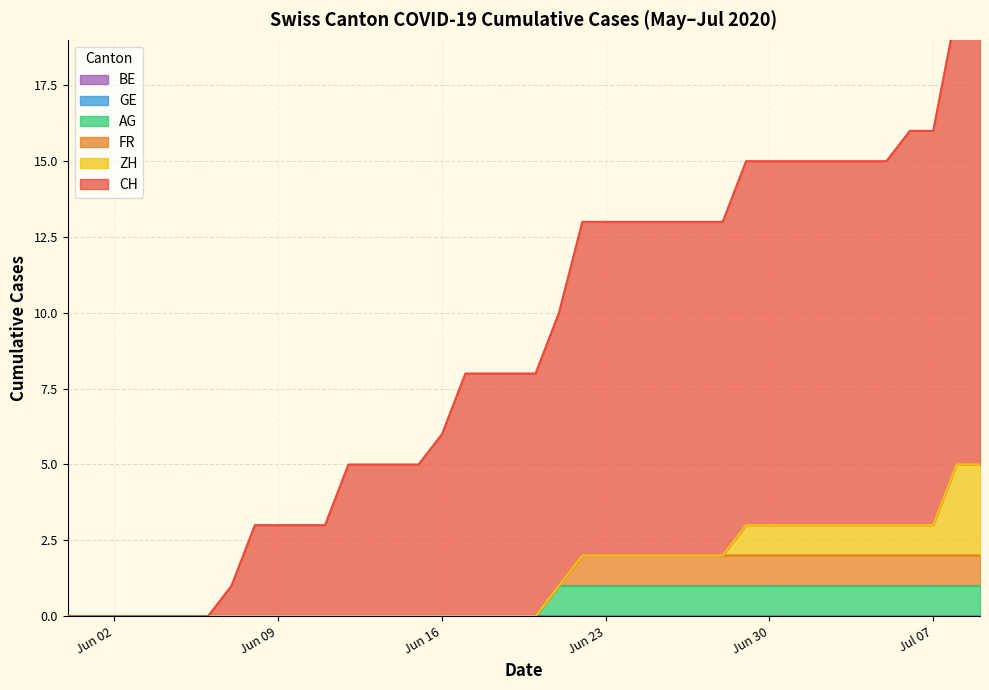

Which has a higher value, 2 or 6?

6